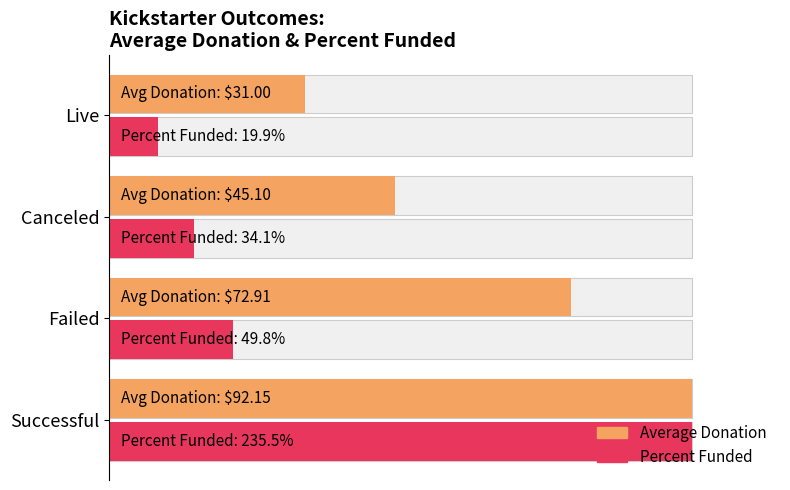

At how many categories does at least one series exceed 82?

1